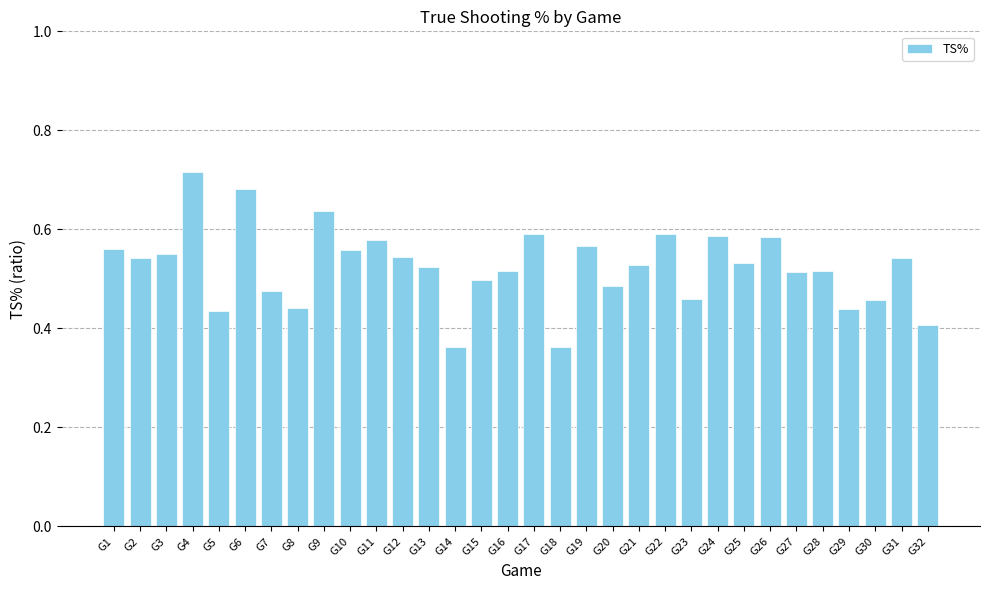

The chart shows a value of 0.4 at G18. True or false?

True